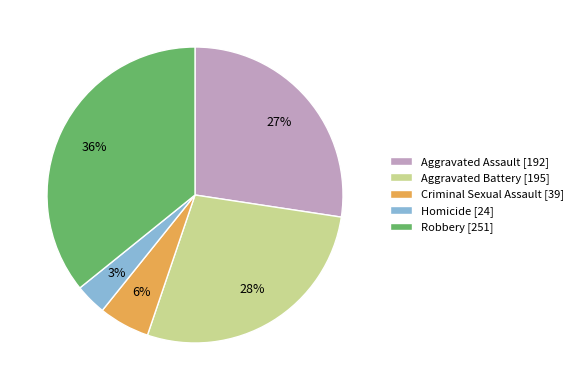

What is the smallest slice in the pie chart?

Homicide